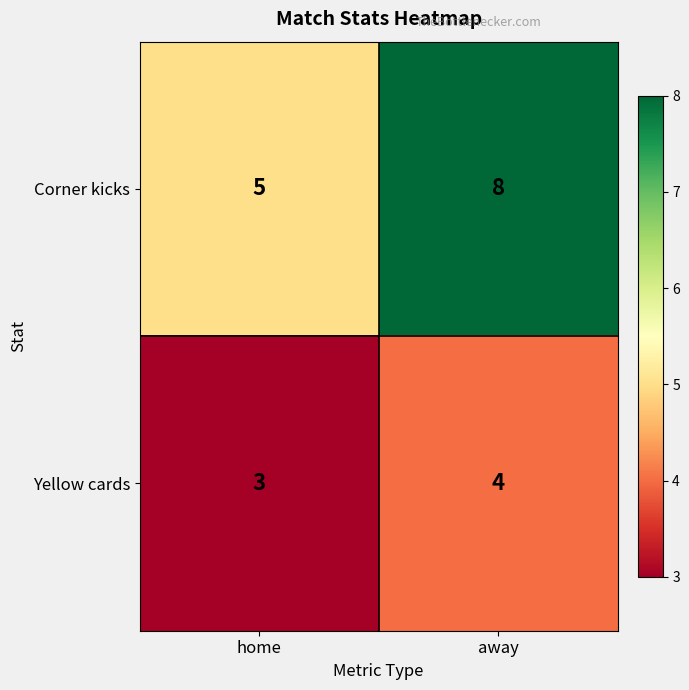

Rank the series by their average value, from highest to lowest.

Corner kicks, Yellow cards